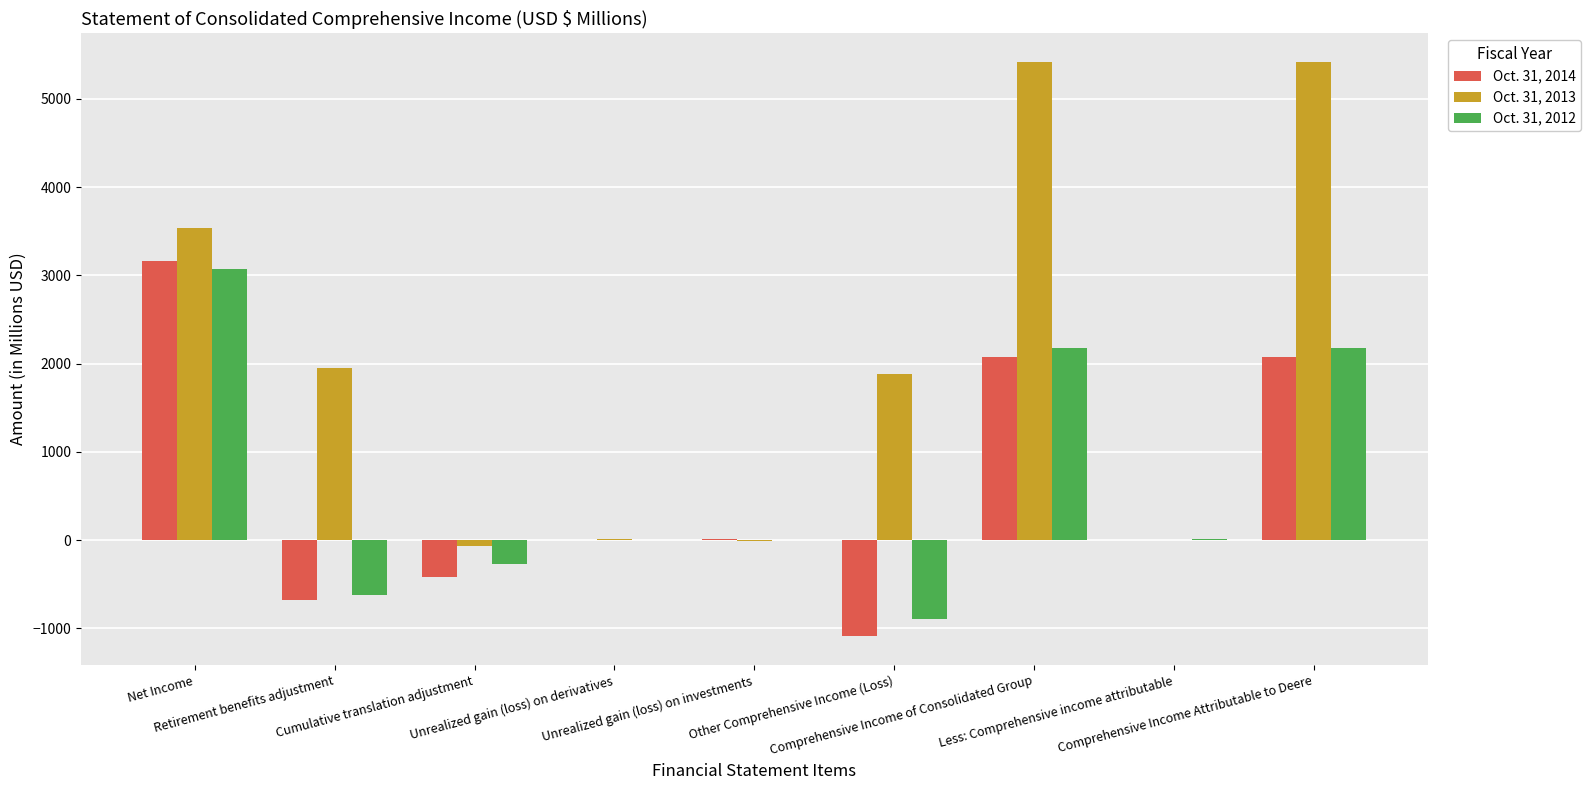

How many groups of bars are there?

9